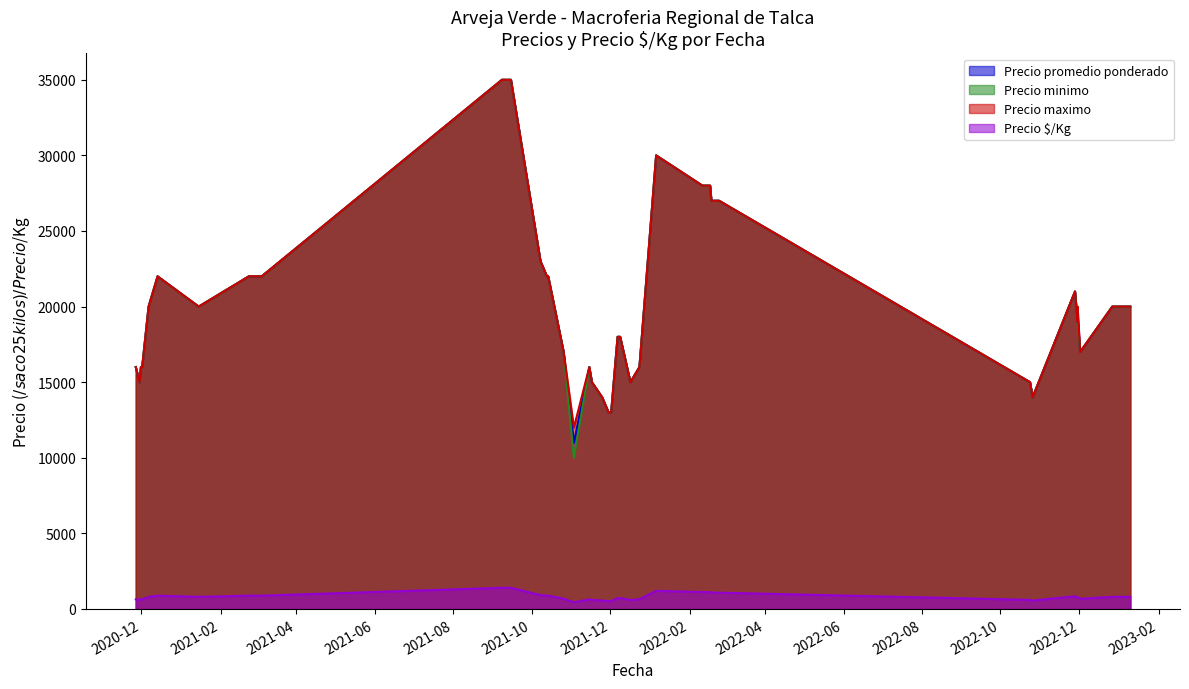

Rank the categories by Precio promedio ponderado value from highest to lowest.

2021-09-14, 2021-09-15, 2021-09-08, 2022-01-06, 2022-02-11, 2022-02-17, 2022-02-18, 2022-02-24, 2021-10-08, 2021-03-05, 2021-10-13, 2021-02-23, 2021-10-14, 2020-12-14, 2022-11-28, 2022-12-30, 2022-12-27, 2023-01-10, 2021-01-15, 2020-12-07, 2022-11-30, 2022-11-30, 2021-12-07, 2021-12-09, 2022-12-02, 2021-10-26, 2020-11-27, 2020-12-02, 2021-12-24, 2021-11-15, 2020-12-01, 2020-11-30, 2021-12-17, 2021-11-17, 2022-10-24, 2022-10-26, 2021-11-25, 2021-11-30, 2021-12-02, 2021-11-03